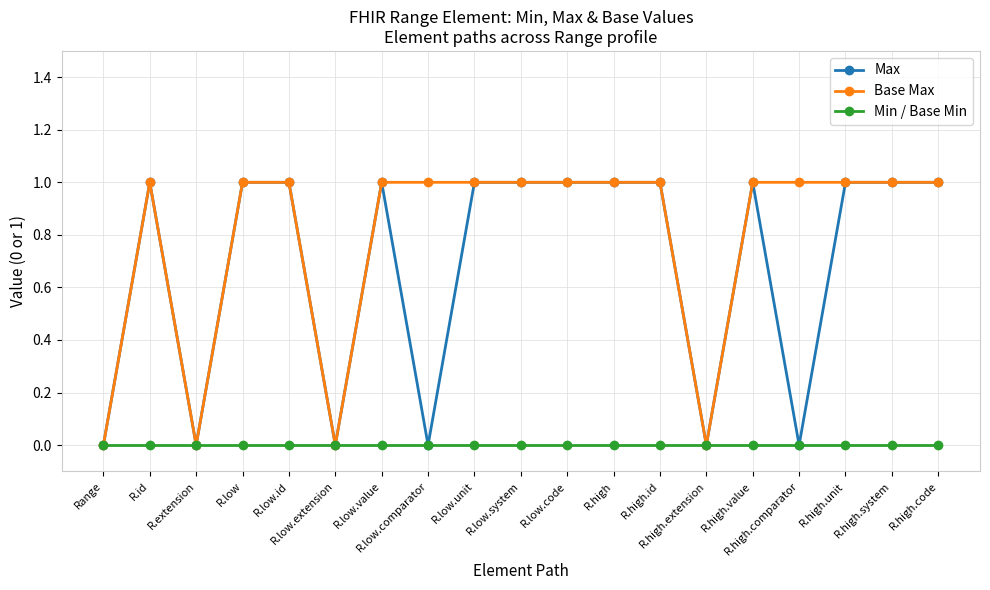

How many distinct data groups are displayed?

3